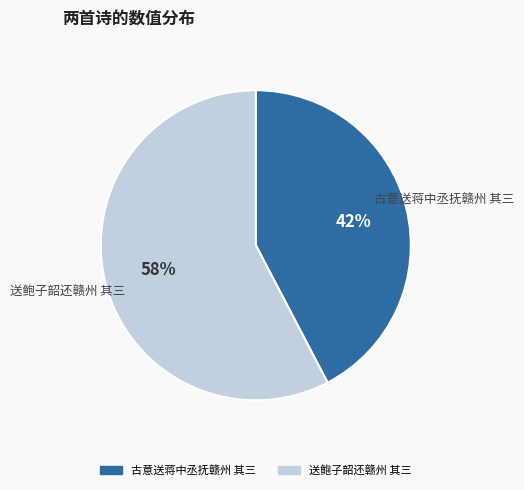

True or false: 送鲍子韶还赣州 其三 accounts for 69% of the total.

False